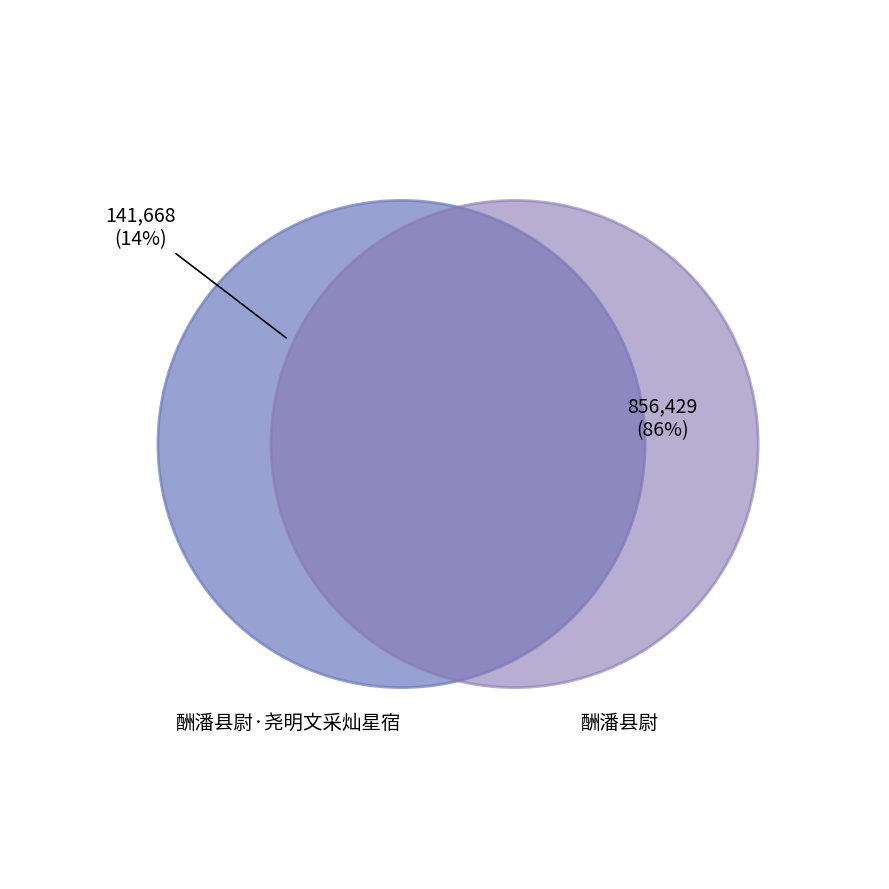

To the nearest percent, what is the difference between the 酬潘县尉 and 酬潘县尉·尧明文采灿星宿 slice percentages?

72%